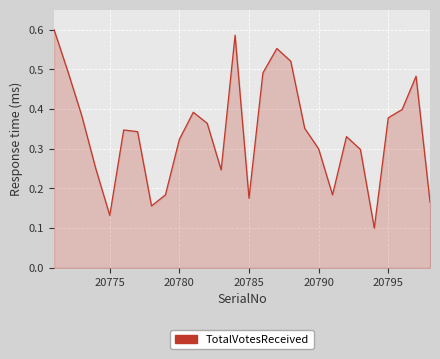

Does the chart have visible grid lines?

Yes